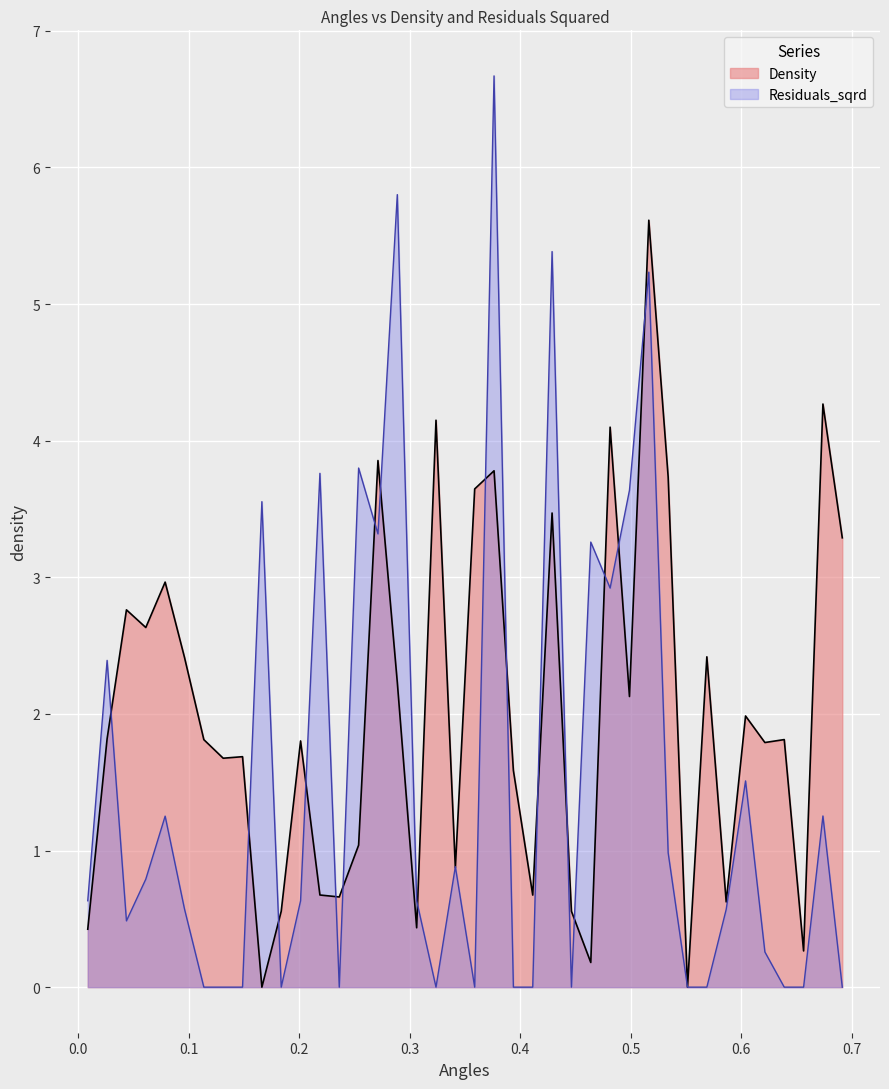

What is the maximum value shown in the chart?

6.7